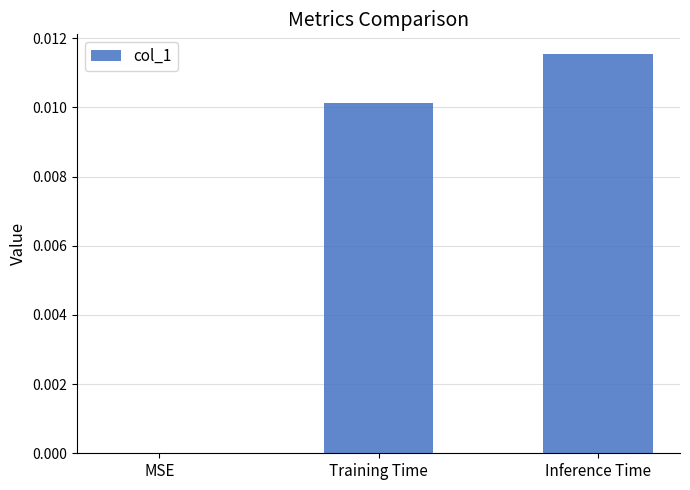

True or false: the data shows 0.0 at Training Time.

True